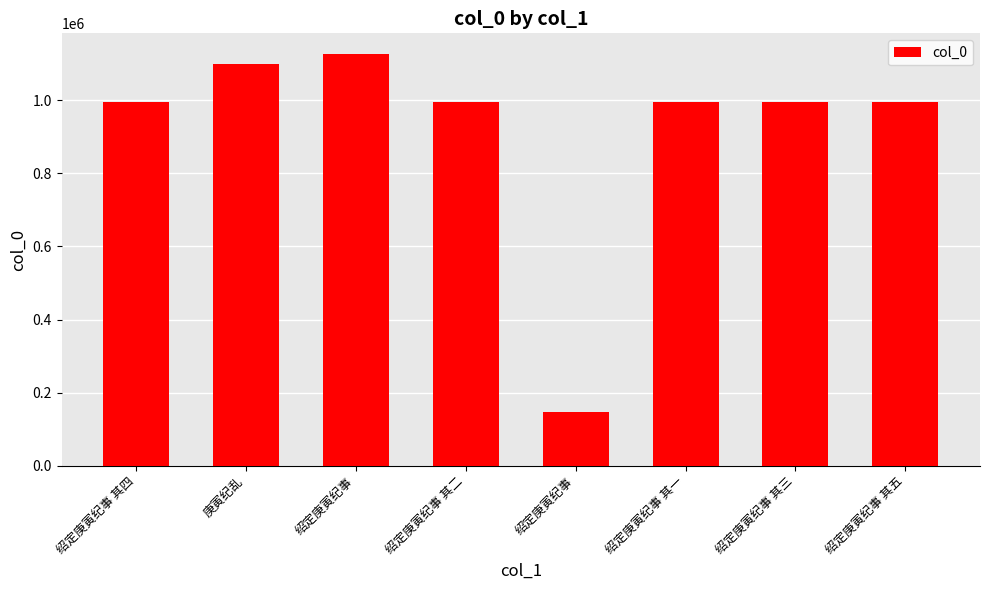

What is the sum of the values at 绍定庚寅纪事 其四 and 绍定庚寅纪事 其一?

1988405